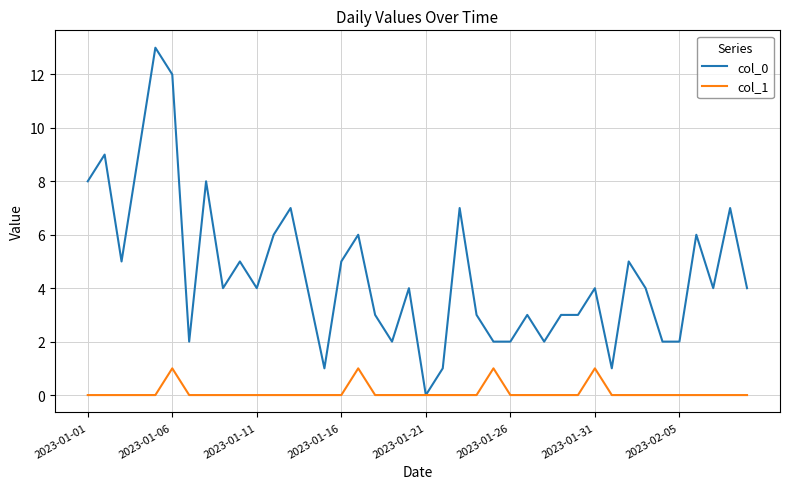

Reading left to right, what are all the values shown in this chart?

col_0: 8	9	5	9	13	12	2	8	4	5	4	6	7	4	1	5	6	3	2	4	0	1	7	3	2	2	3	2	3	3	4	1	5	4	2	2	6	4	7	4
col_1: 0	0	0	0	0	1	0	0	0	0	0	0	0	0	0	0	1	0	0	0	0	0	0	0	1	0	0	0	0	0	1	0	0	0	0	0	0	0	0	0